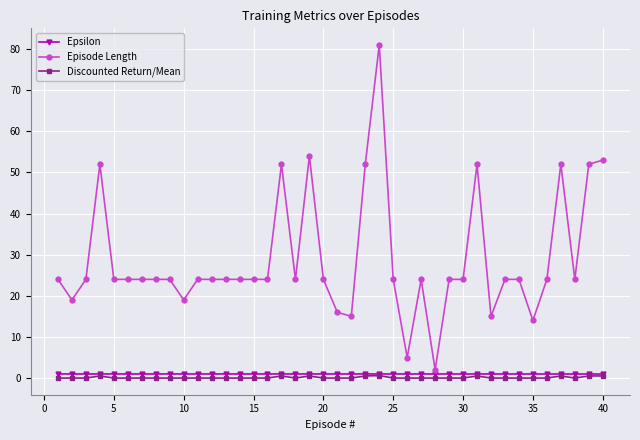

Which series has the largest total across all categories?

Episode Length